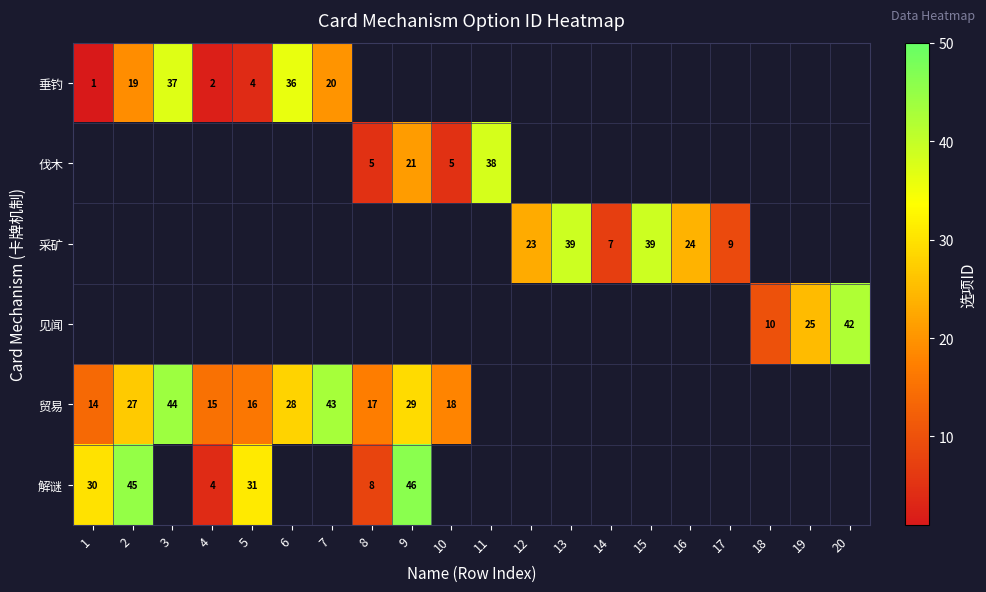

Is it true that 解谜 equals 6 at 4?

False